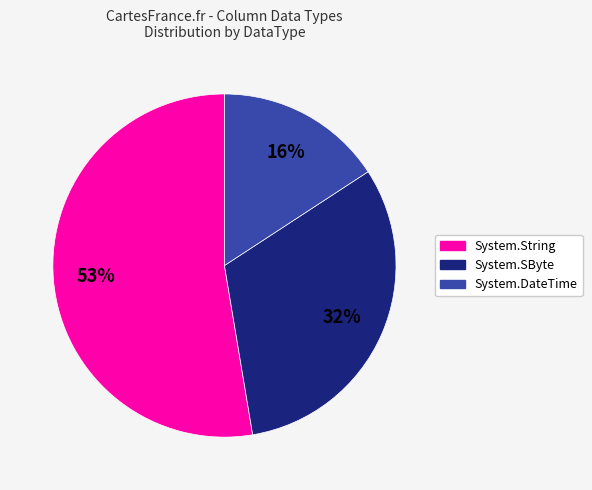

To the nearest percent, what is the difference between the largest and smallest slice percentages?

37%